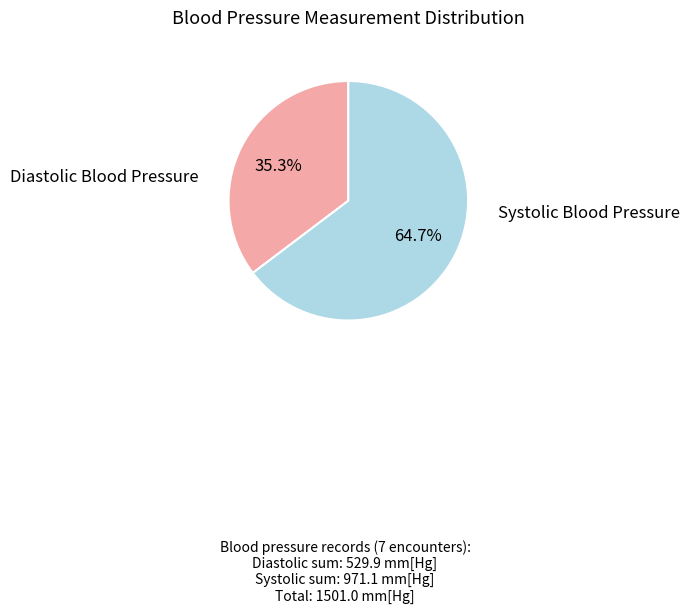

Is there any slice that represents more than half of the pie?

Yes